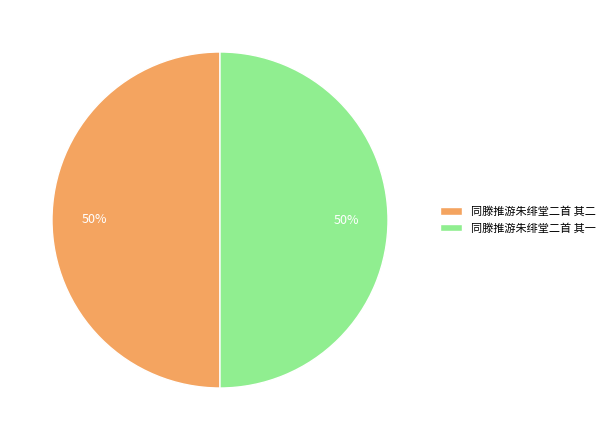

To the nearest percent, what is the average slice percentage?

50%